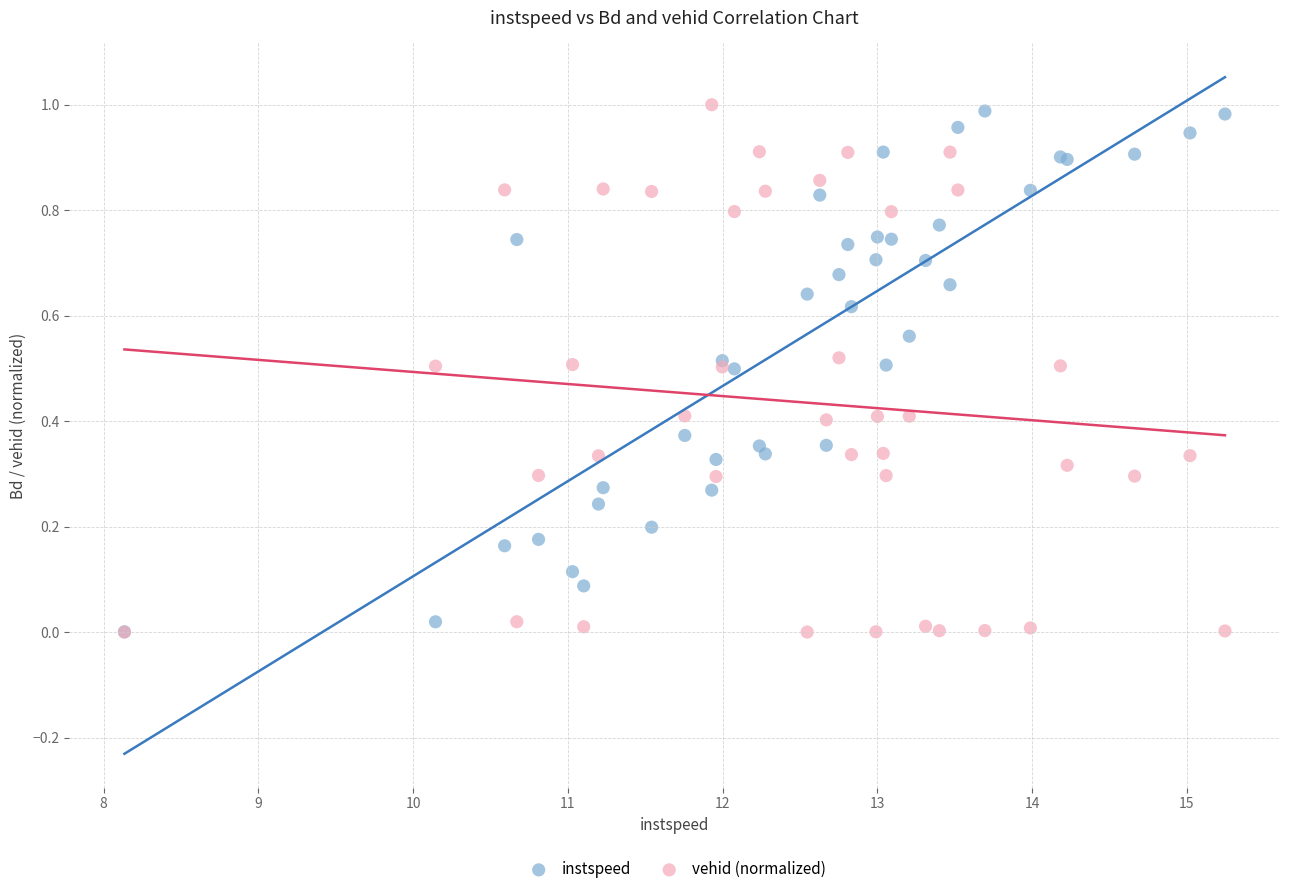

Which series has the widest spread of Y values?

vehid (normalized)